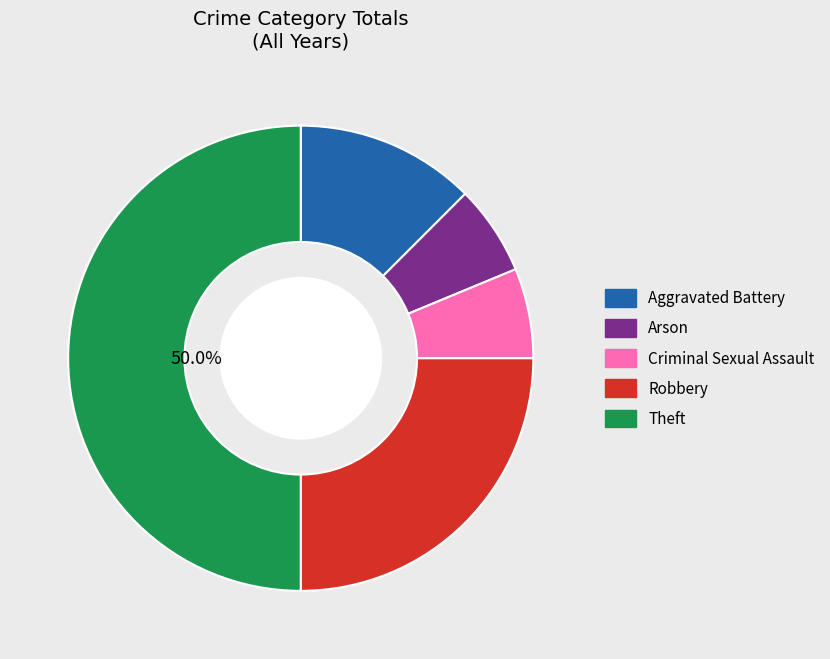

Does Robbery account for over 50% of the chart?

No